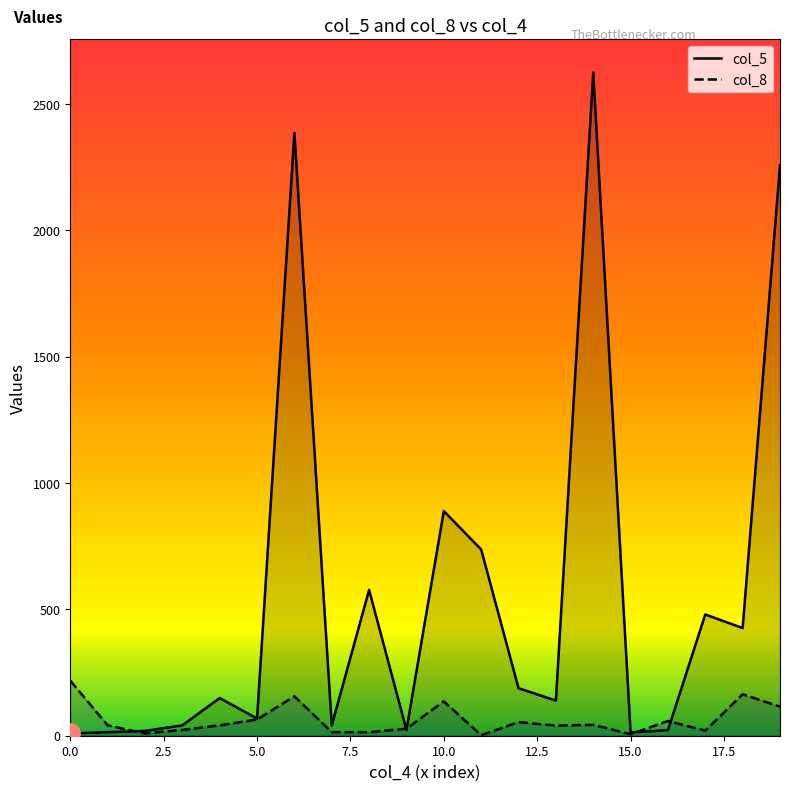

How many values in the col_5 series exceed 149?

9